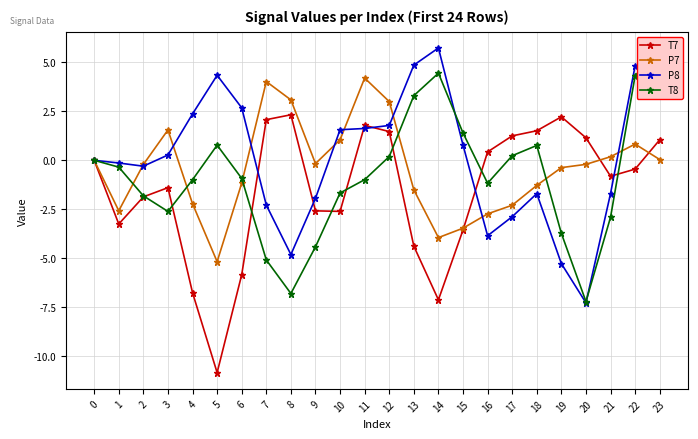

Between which two adjacent categories do T7 and T8 first intersect?

2 and 3